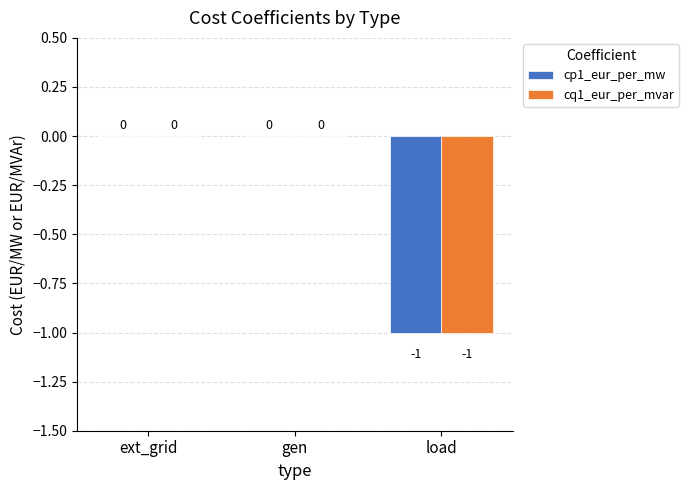

How many cp1_eur_per_mw values are between -1 and 0?

3